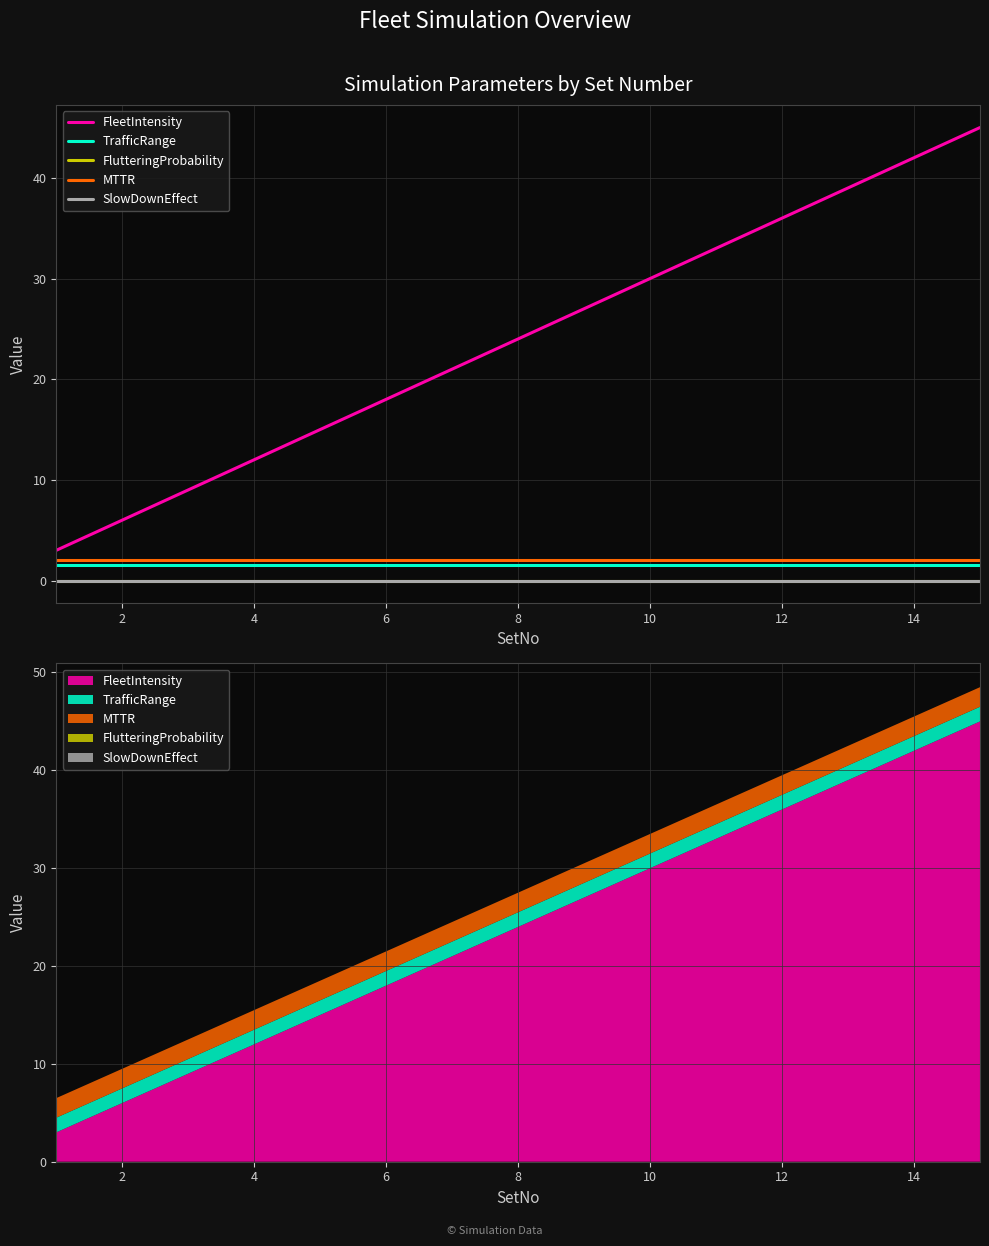

Which series has the largest total across all categories?

FleetIntensity